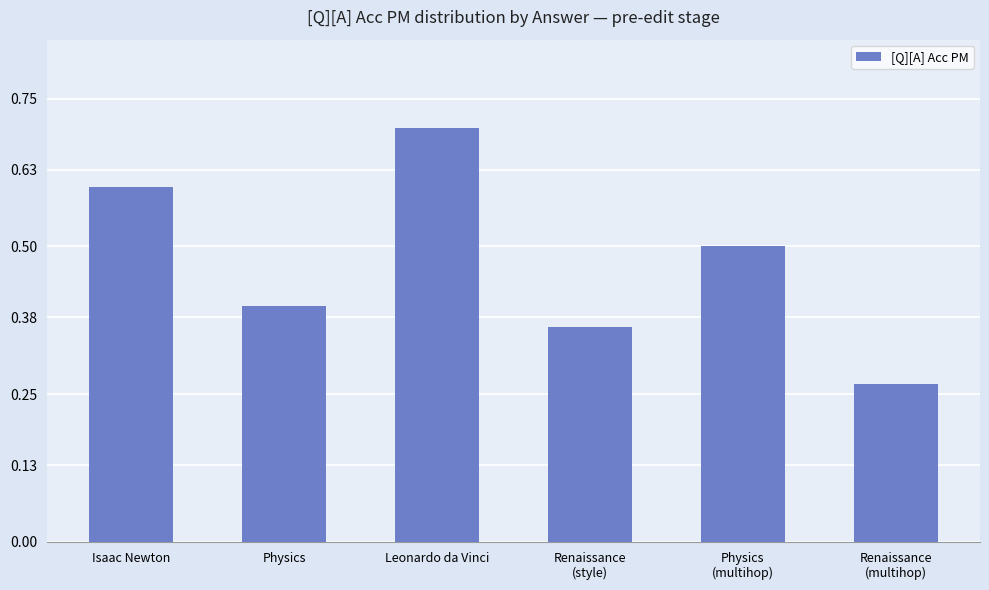

Count the values in the range 0 to 1.

6